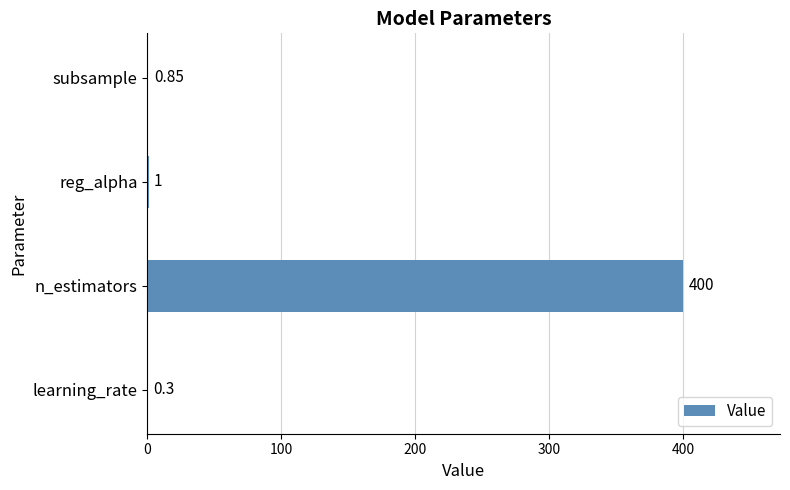

At which category does the chart reach its peak across all series?

n_estimators